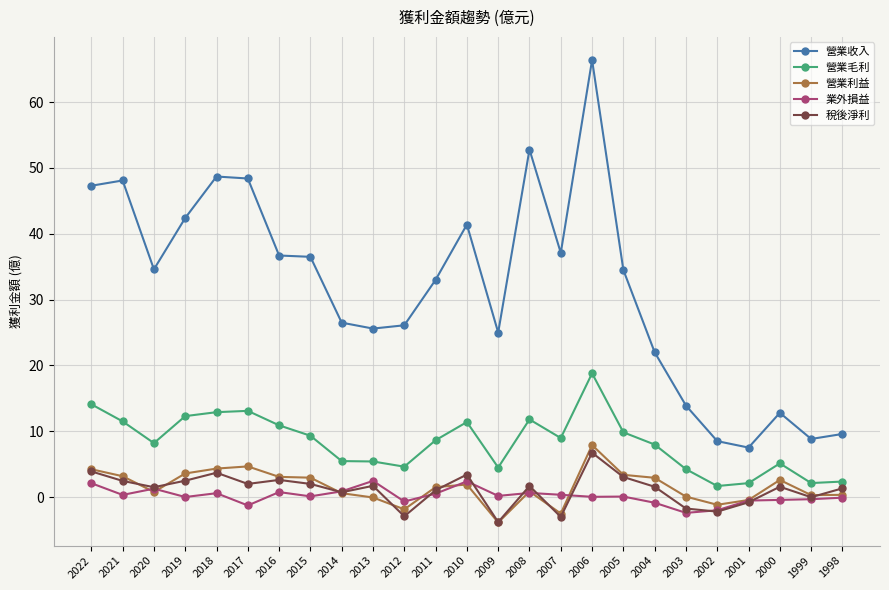

What is the difference between the maximum and second lowest values in the 營業收入 series?

57.9